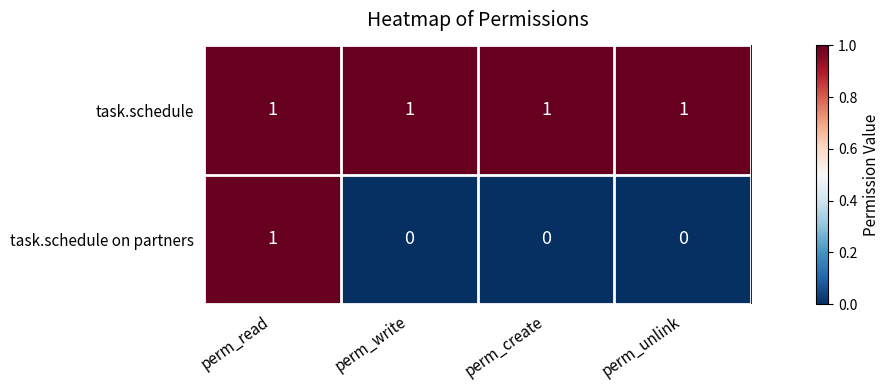

Rank the series by their average value, from lowest to highest.

task.schedule on partners, task.schedule